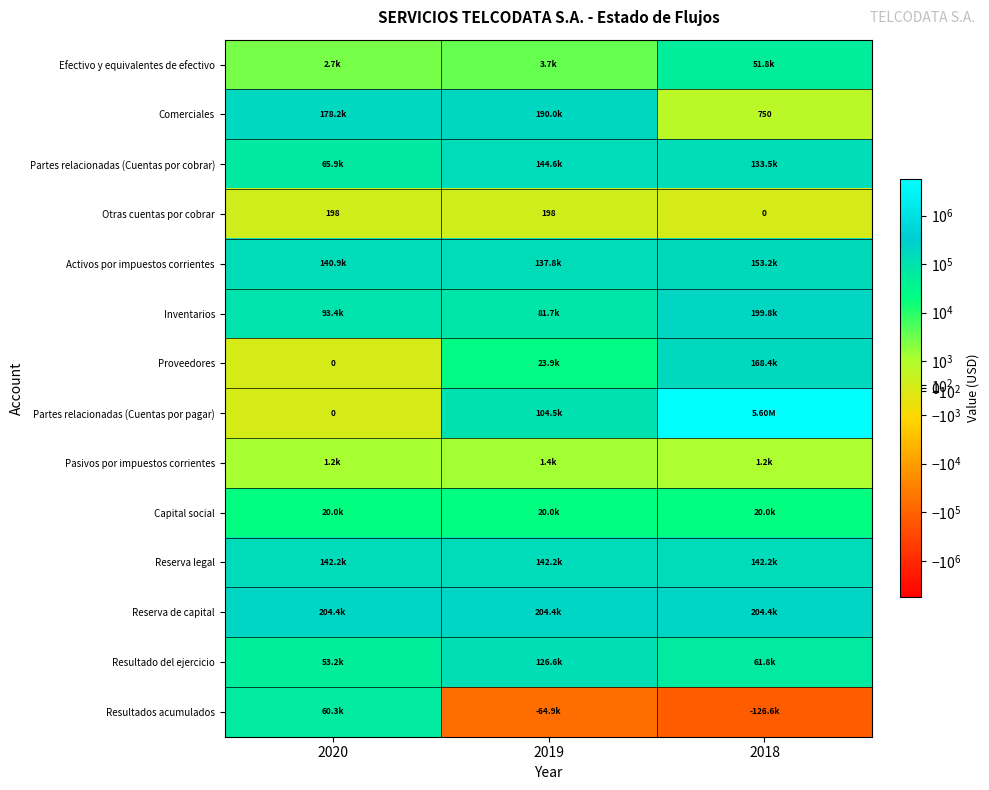

What is the minimum value for Resultado del ejercicio?

53238.0